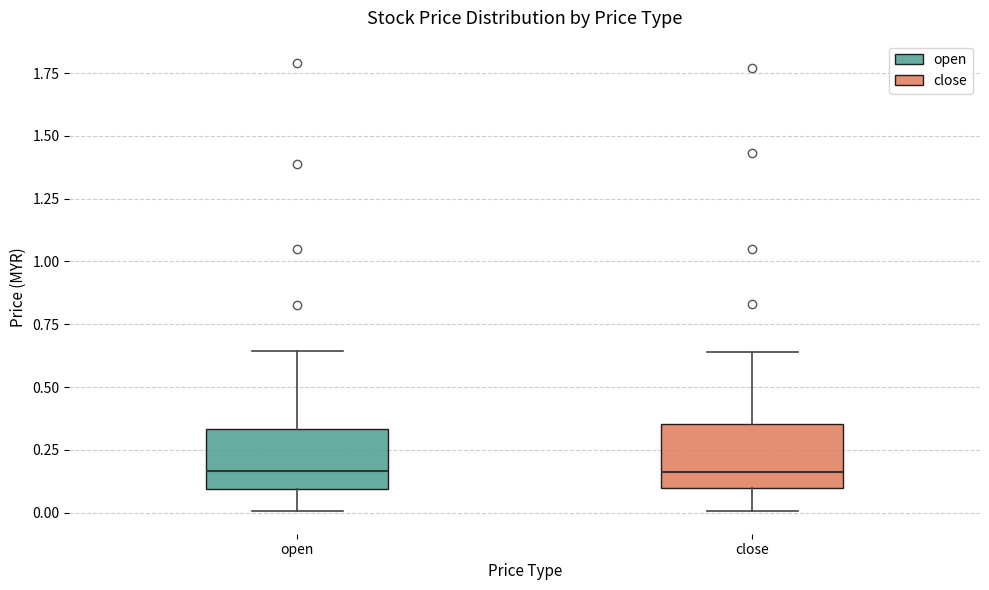

Where does the lower whisker of the box for close end on the y-axis? The values are not printed on the chart, so give them approximately, as read against the axis.

0.00